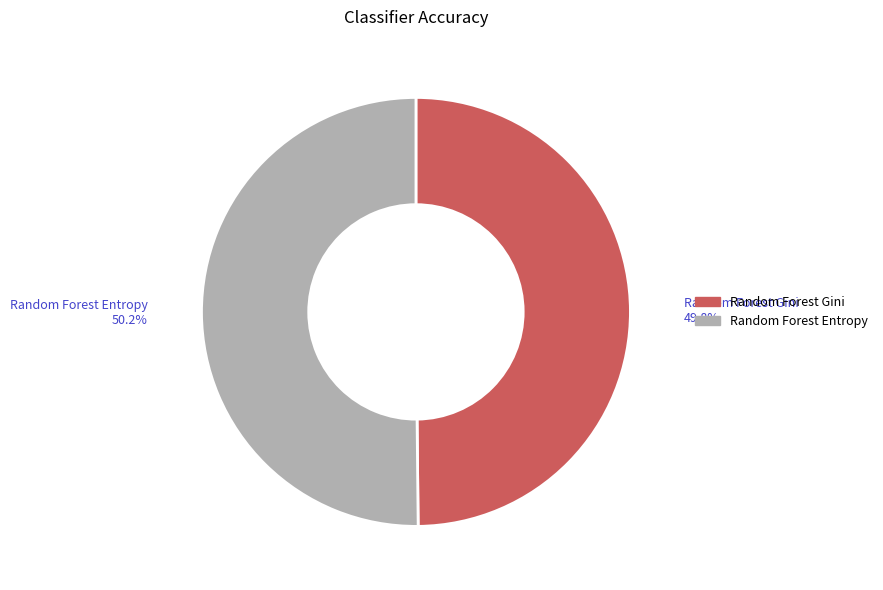

Is the sum of Random Forest Gini and Random Forest Entropy greater than half?

Yes